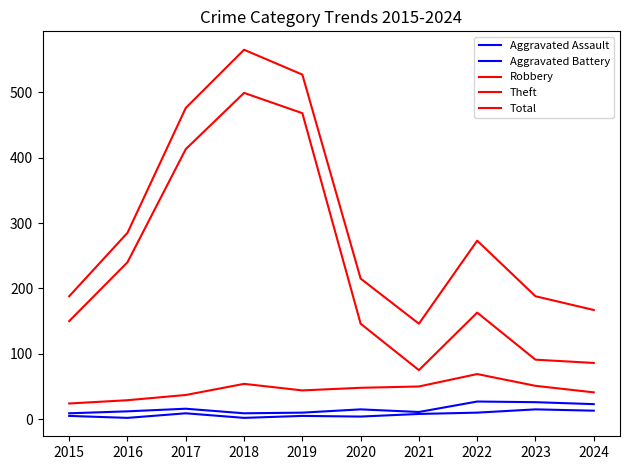

How many lines are shown in the chart?

5